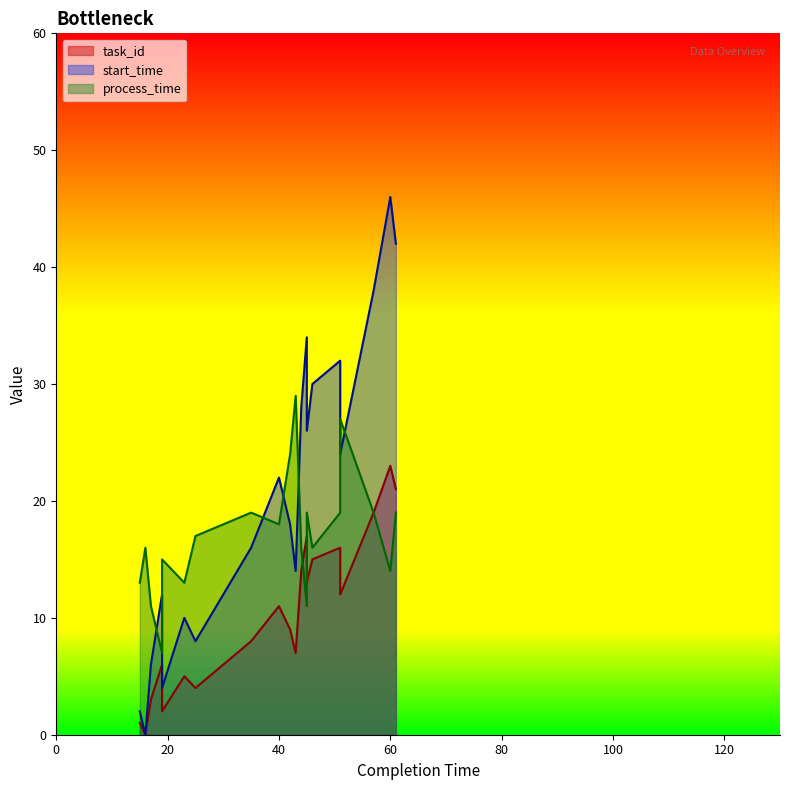

True or false: process_time has more than 1 points higher than both neighbors.

True